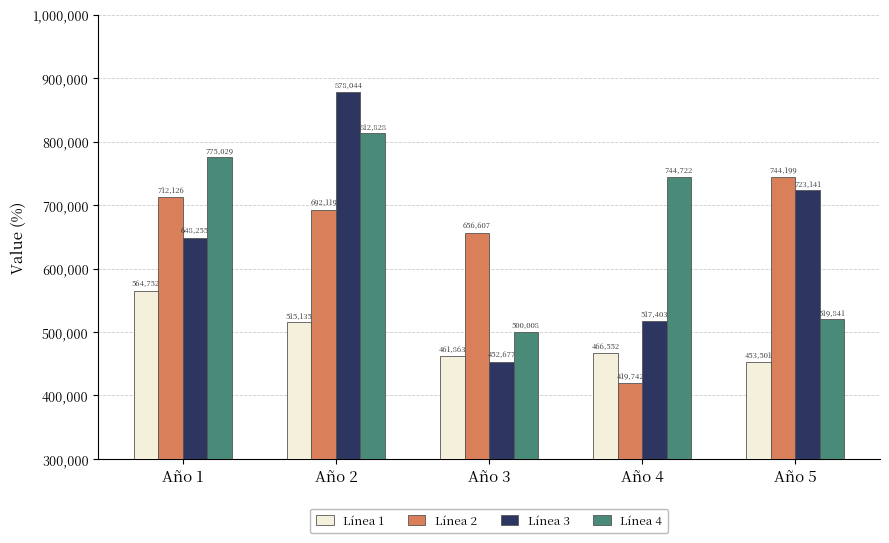

The value of Línea 1 at Año 2 is 515135. True or false?

True